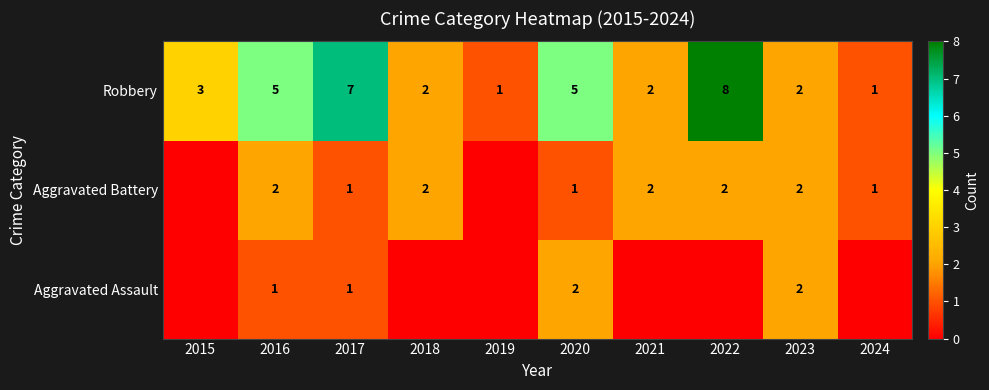

Where is Robbery nearest to the value 4?

2015